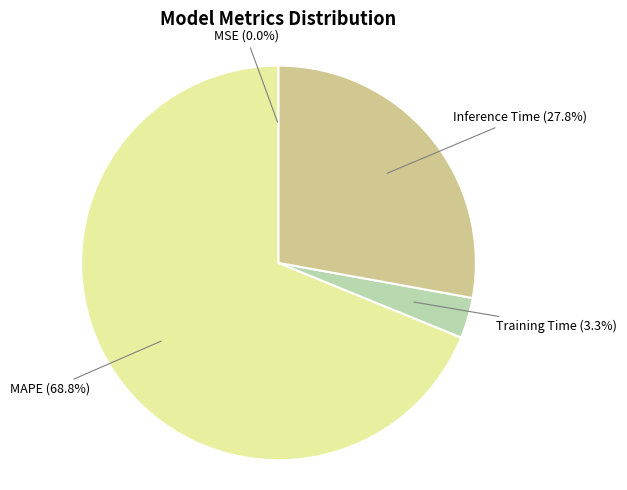

Is there any slice that represents more than half of the pie?

Yes